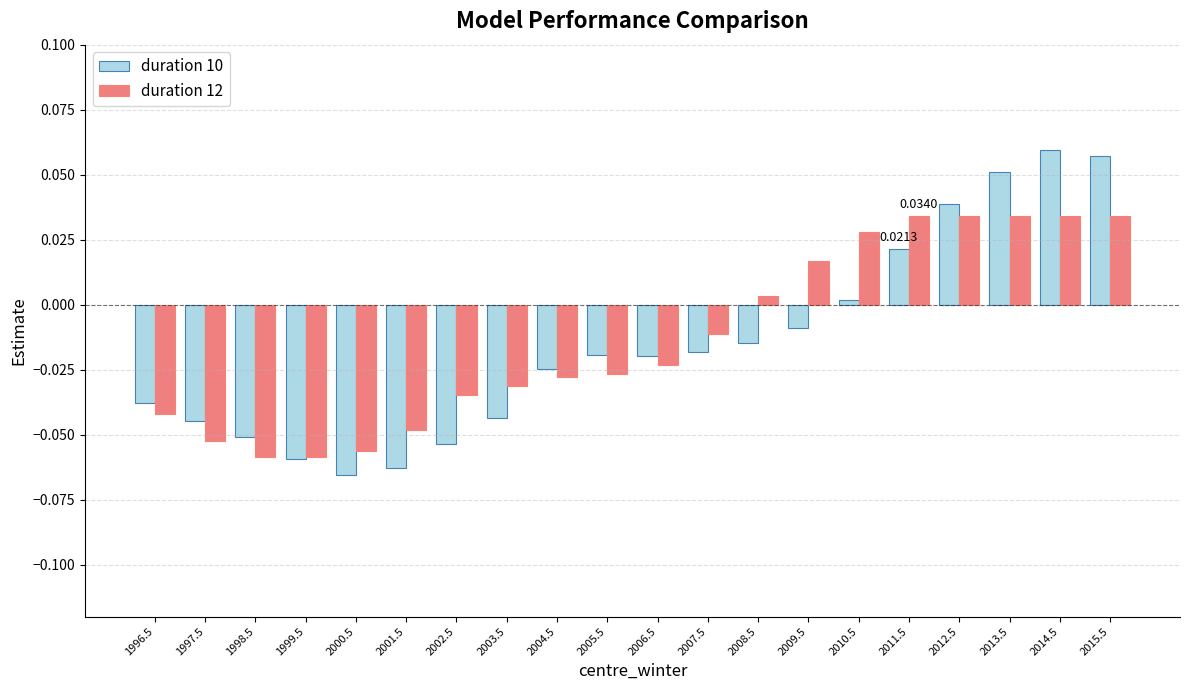

At how many categories does at least one series exceed 0?

8